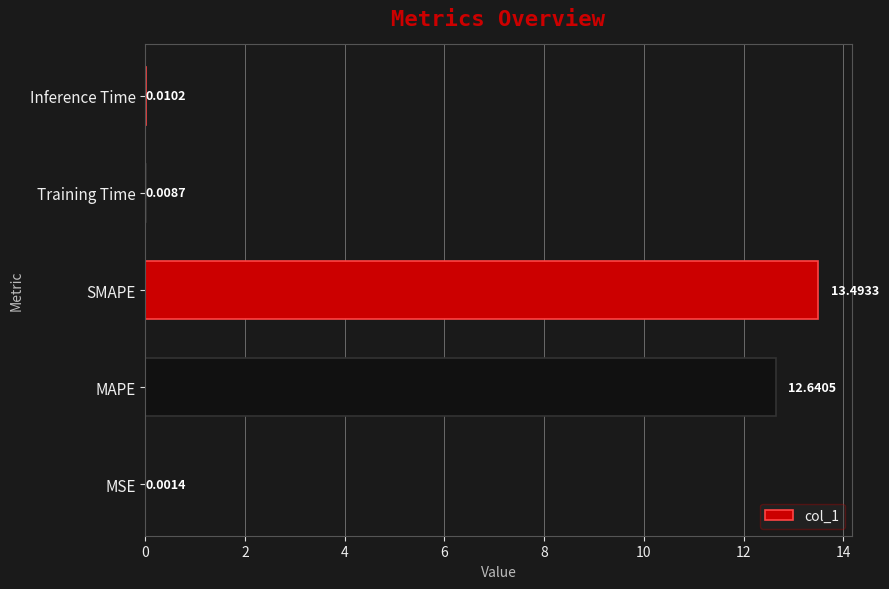

What is the greatest value displayed?

13.5